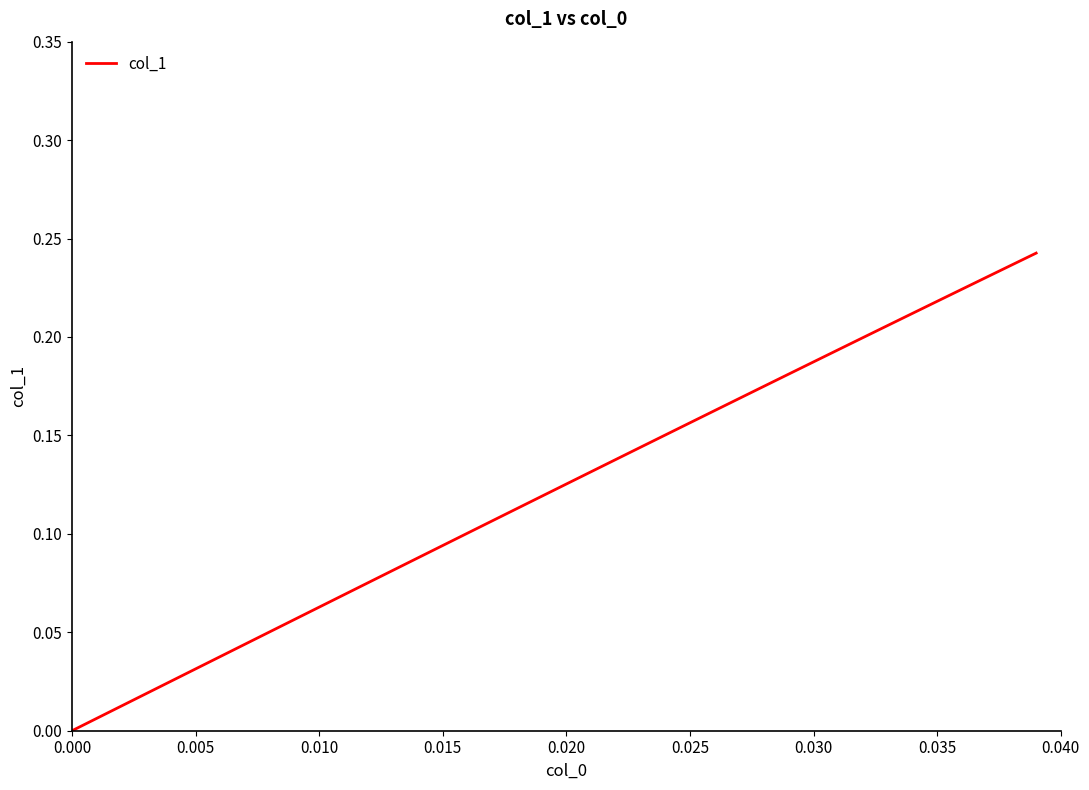

How many positive values are there?

39